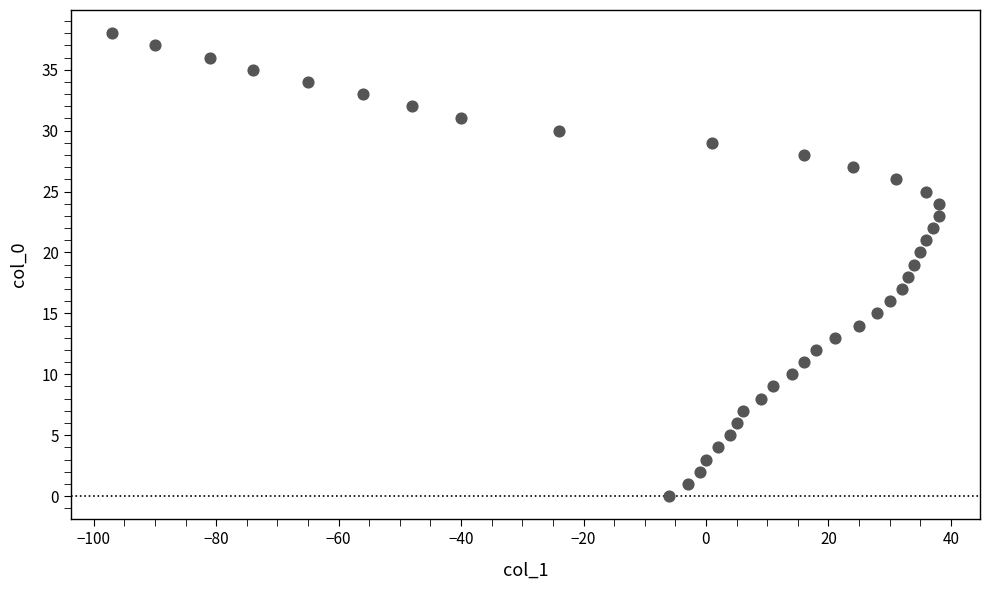

What is the range of Y values (max minus min)?

38